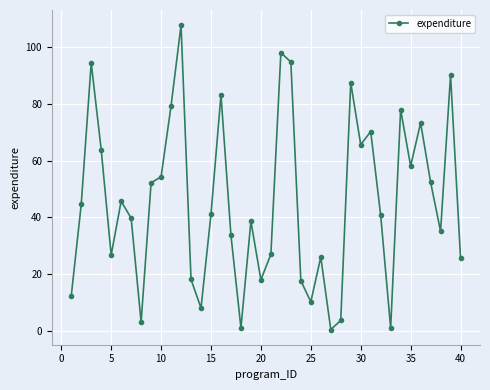

What is the sum of all values?

1822.4